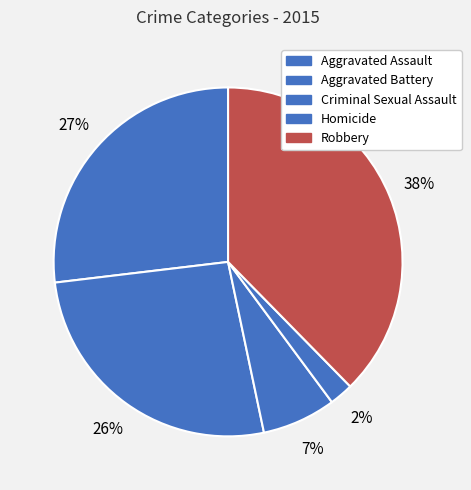

What is the ratio of the value at Homicide to the value at Aggravated Assault?

0.1